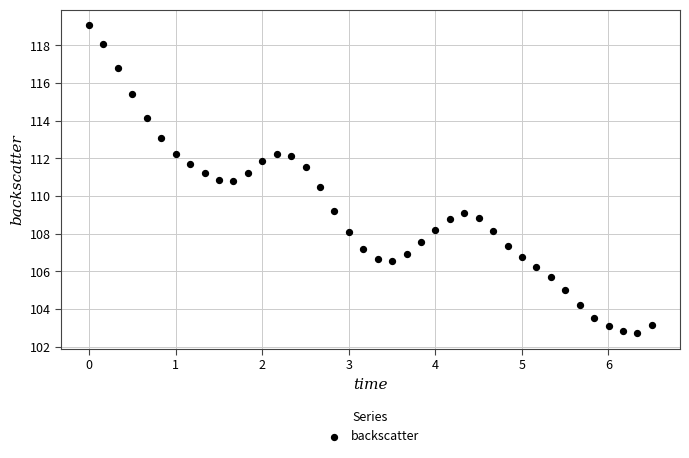

What Y value in the scatter plot is closest to 110?

110.5